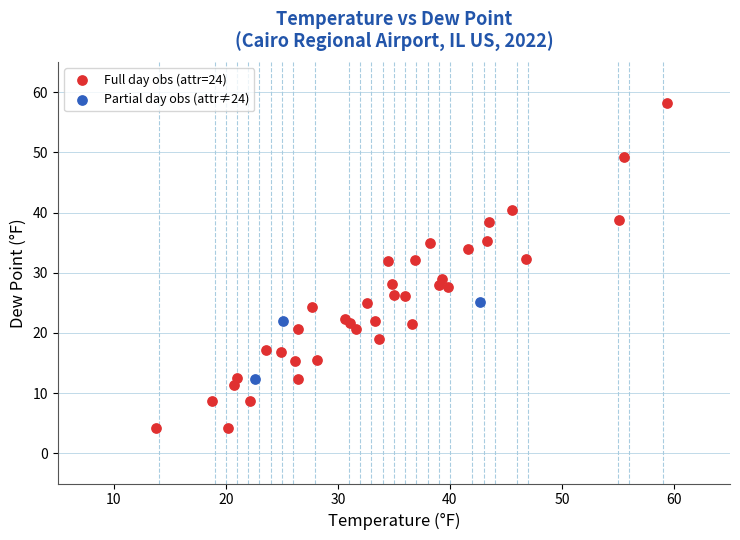

What are all the series names shown in the legend?

Full day obs (attr=24), Partial day obs (attr≠24)